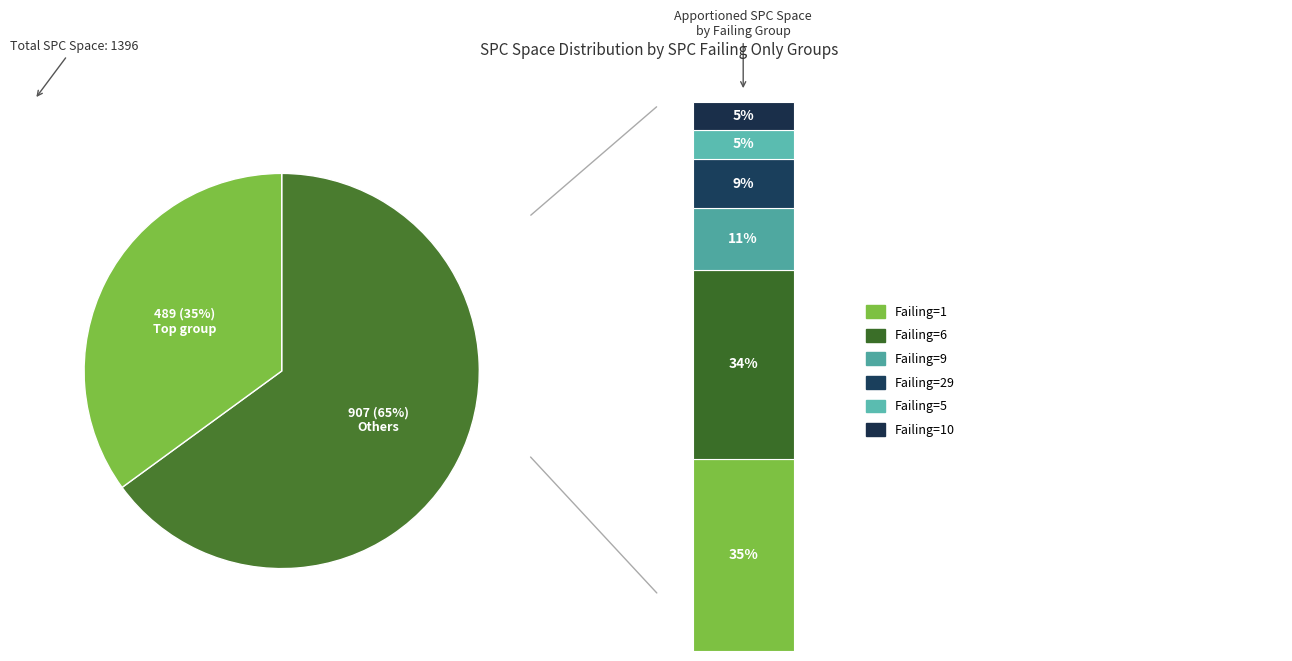

Which has a higher value, 3 or 6?

6